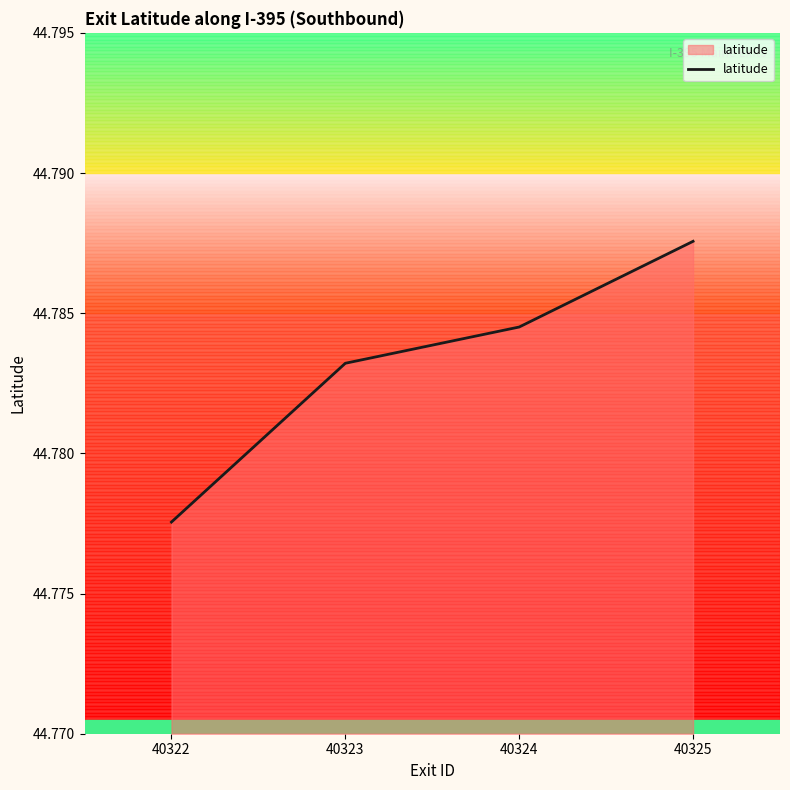

Rank the categories by value from lowest to highest.

40322, 40323, 40324, 40325